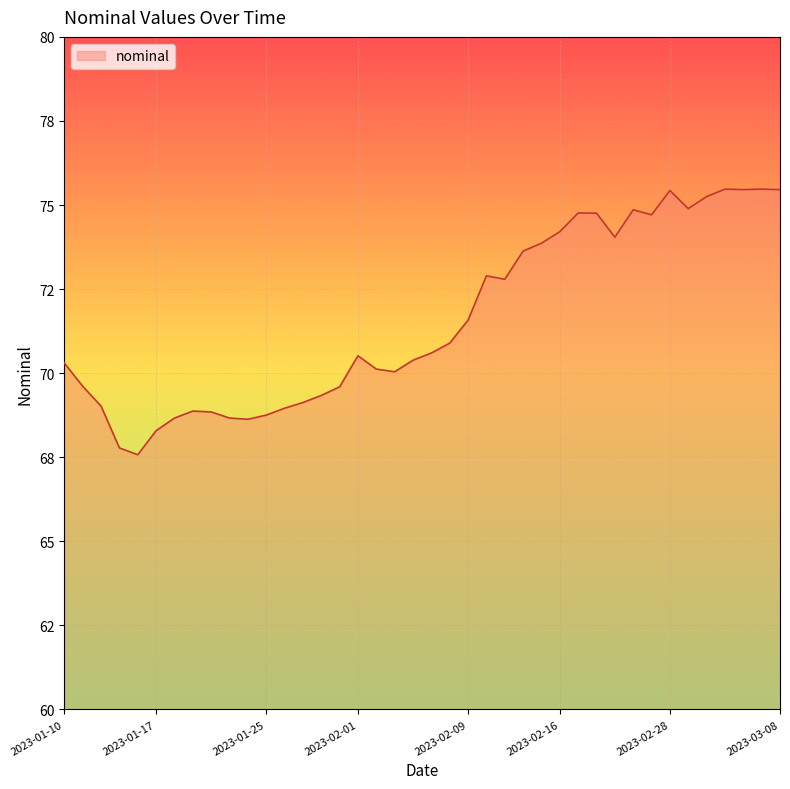

What is the maximum value shown in the chart?

75.5